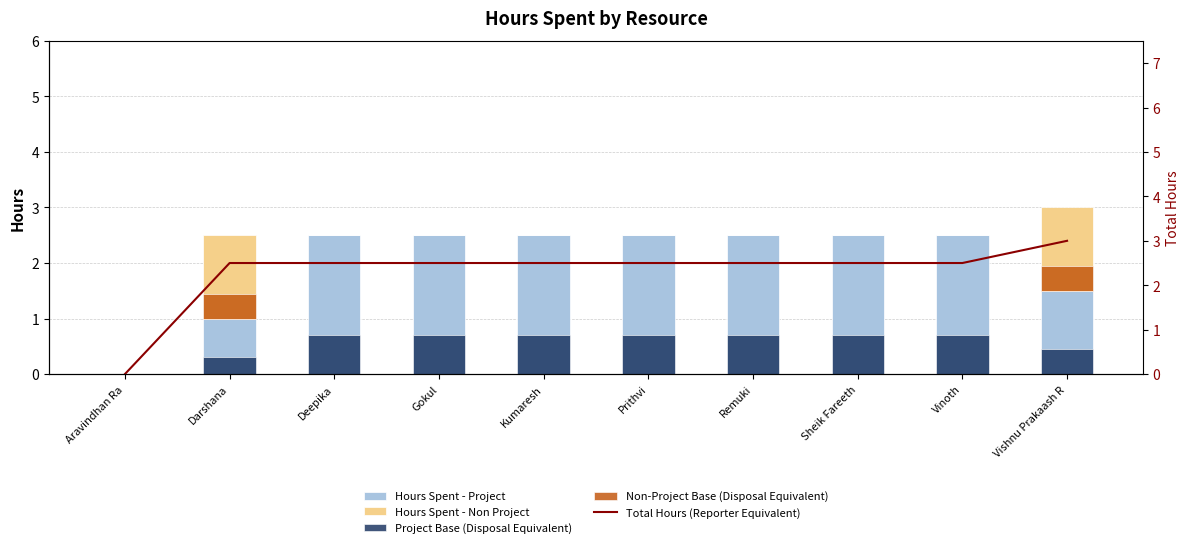

Is the value of Hours Spent - Non Project at Deepika greater than the value of Hours Spent - Project at Darshana?

No